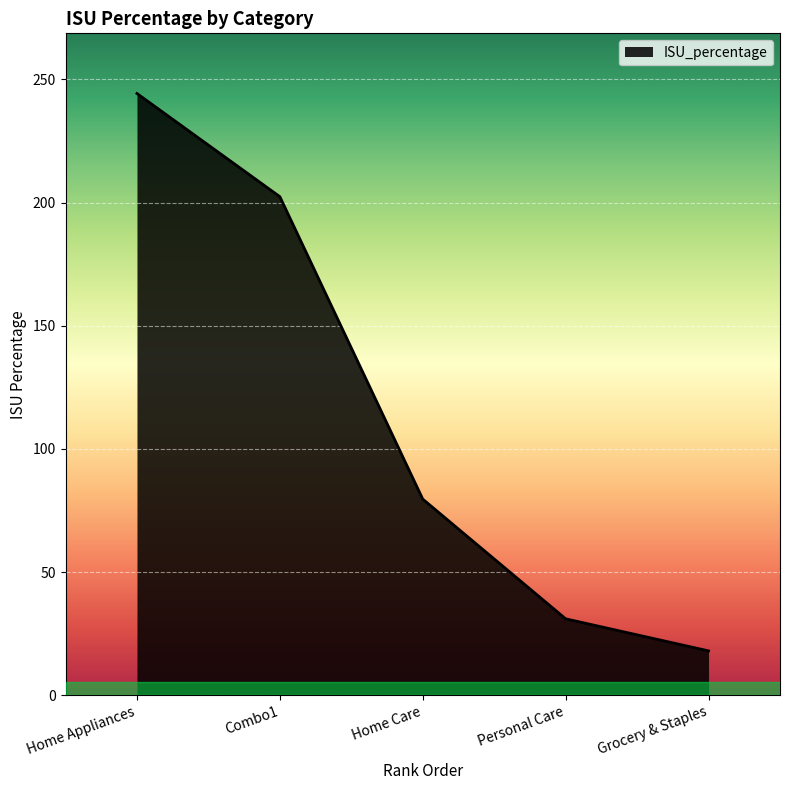

Reading left to right, what are all the values shown in this chart?

244.2	202.4	79.6	31.1	18.0